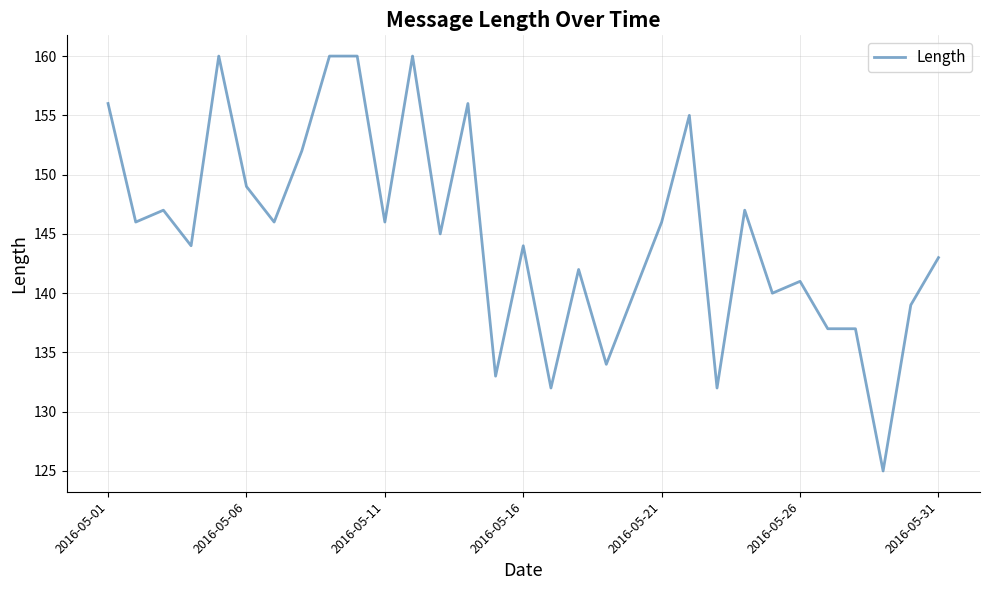

What is the difference between the maximum and minimum values?

35